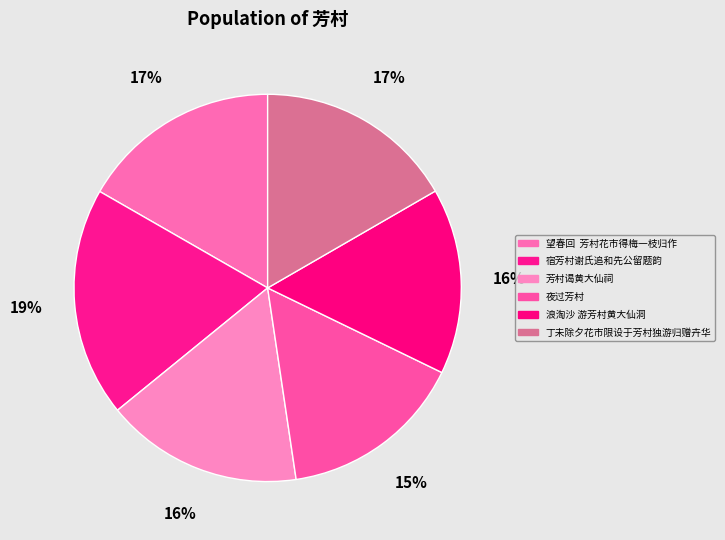

Between 夜过芳村 and 芳村谒黄大仙祠, which is larger?

芳村谒黄大仙祠